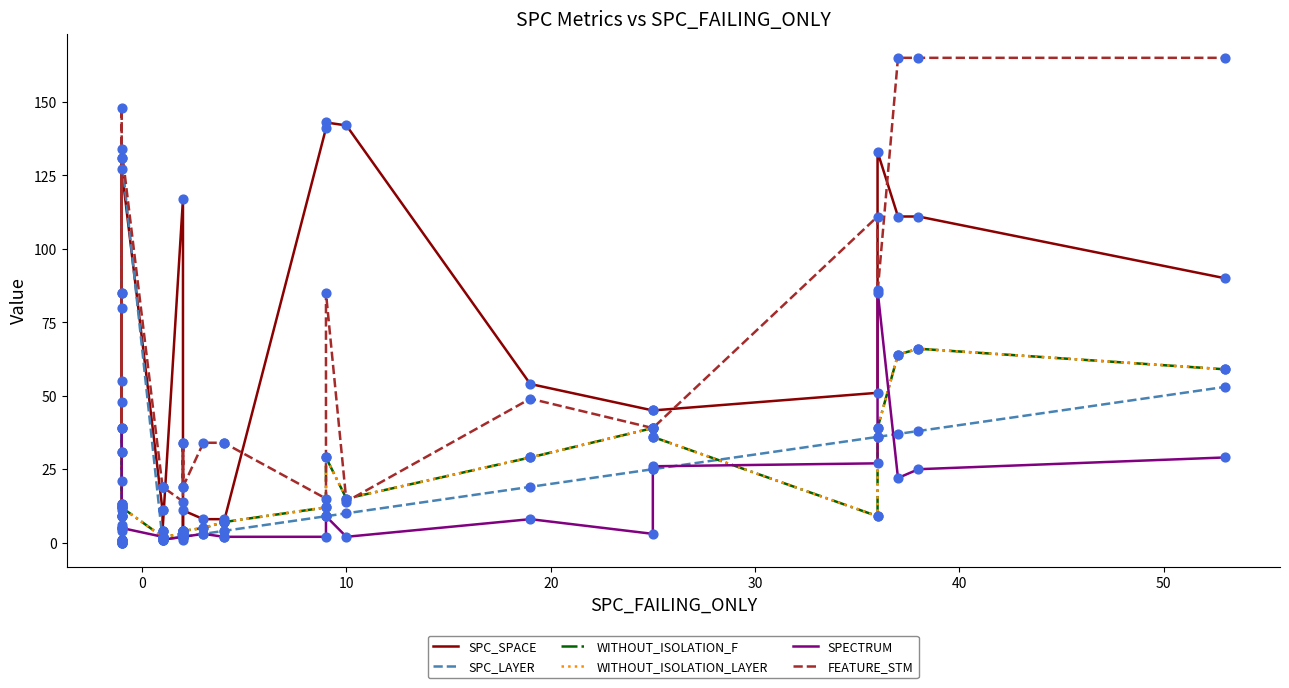

Which series contains the lowest Y value?

SPC_SPACE